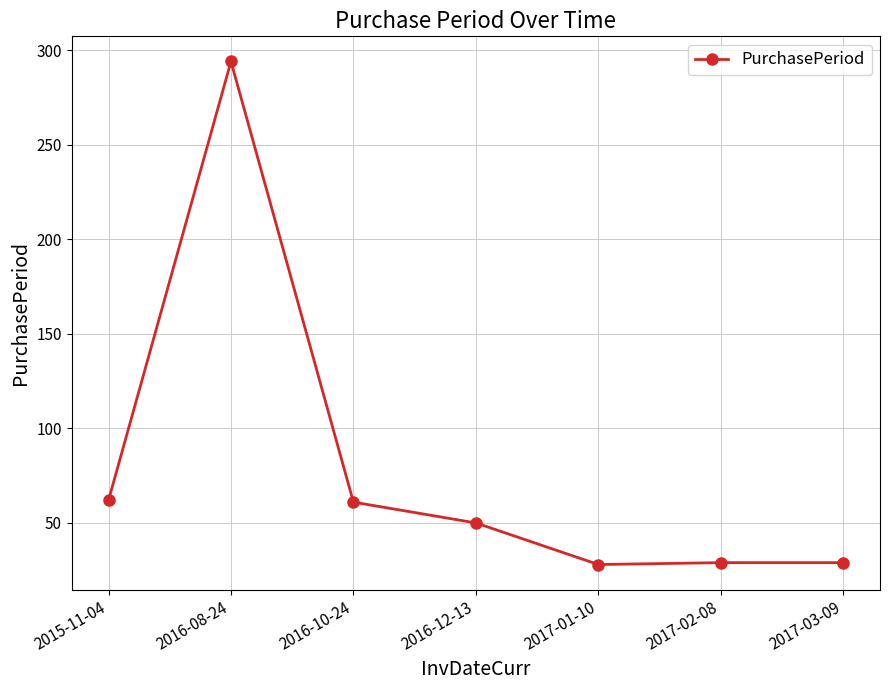

What is the difference between the maximum and minimum values?

266